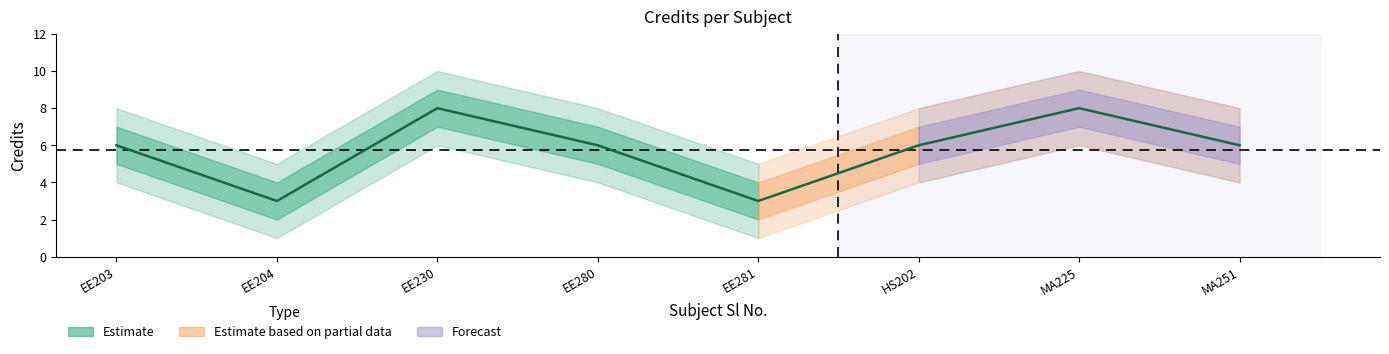

Rank the categories by value from lowest to highest.

EE204, EE281, EE203, EE280, HS202, MA251, EE230, MA225